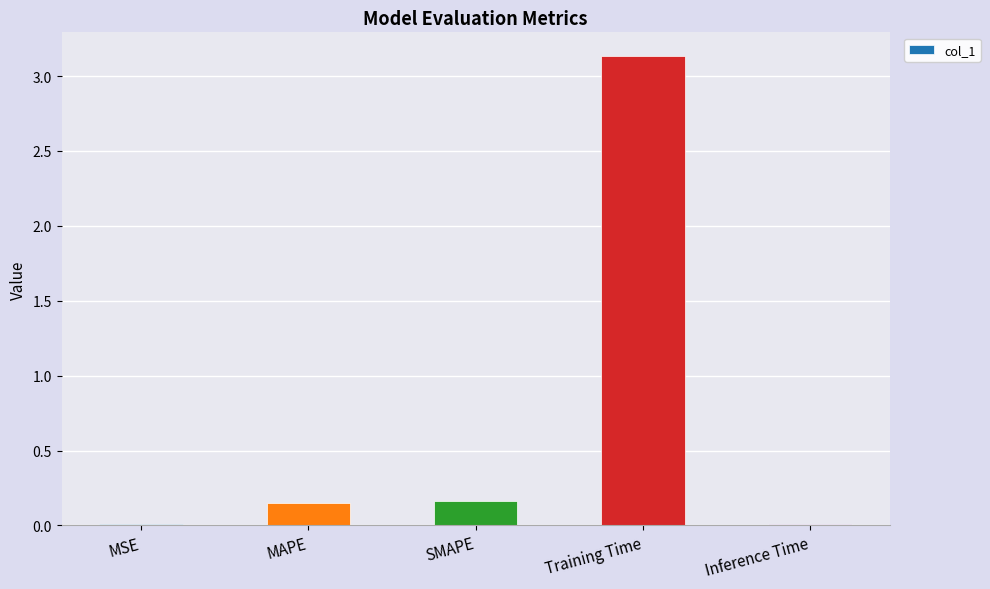

Which has a higher value, MAPE or Training Time?

Training Time